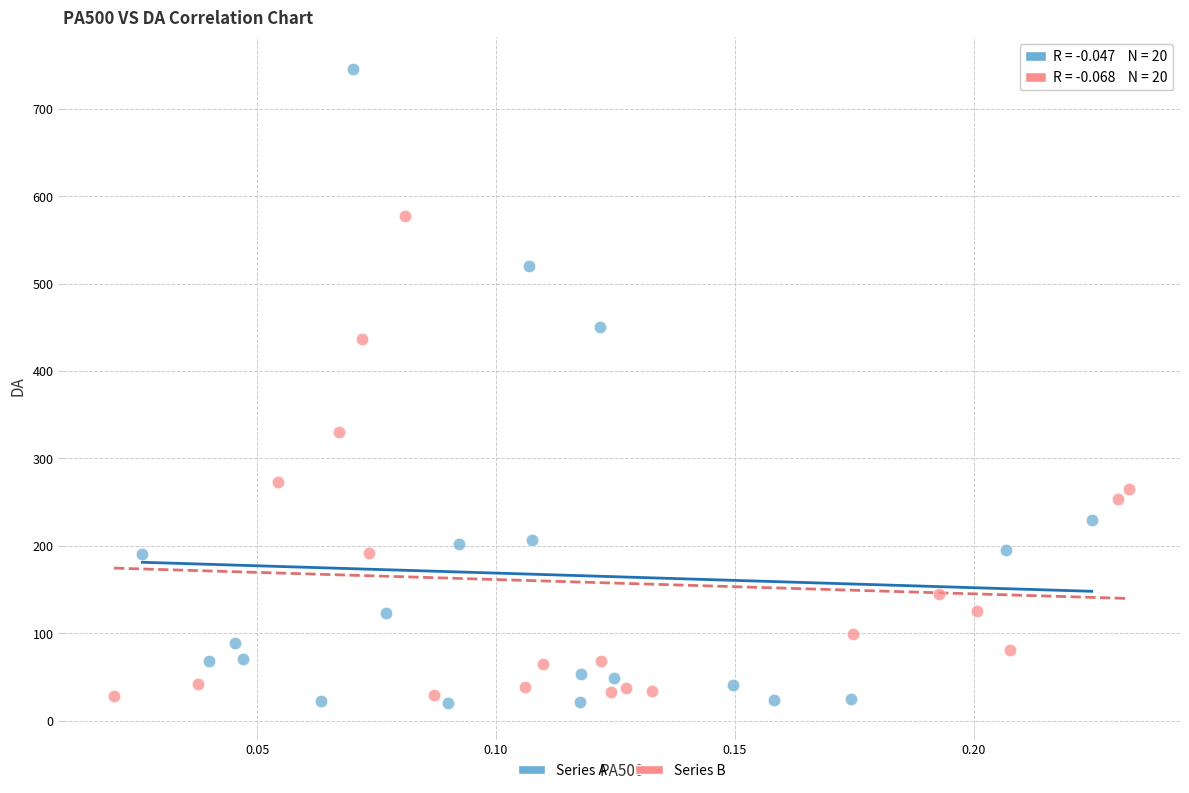

Which series reaches the maximum Y coordinate?

Series A